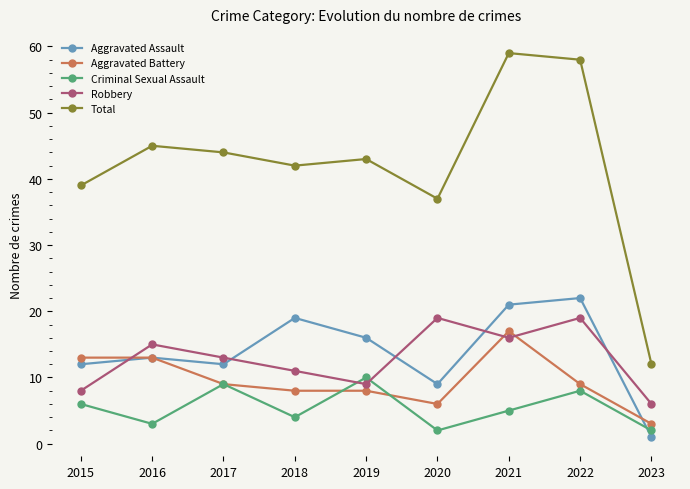

In Aggravated Assault, how many points are higher than both neighbors (excluding endpoints)?

3